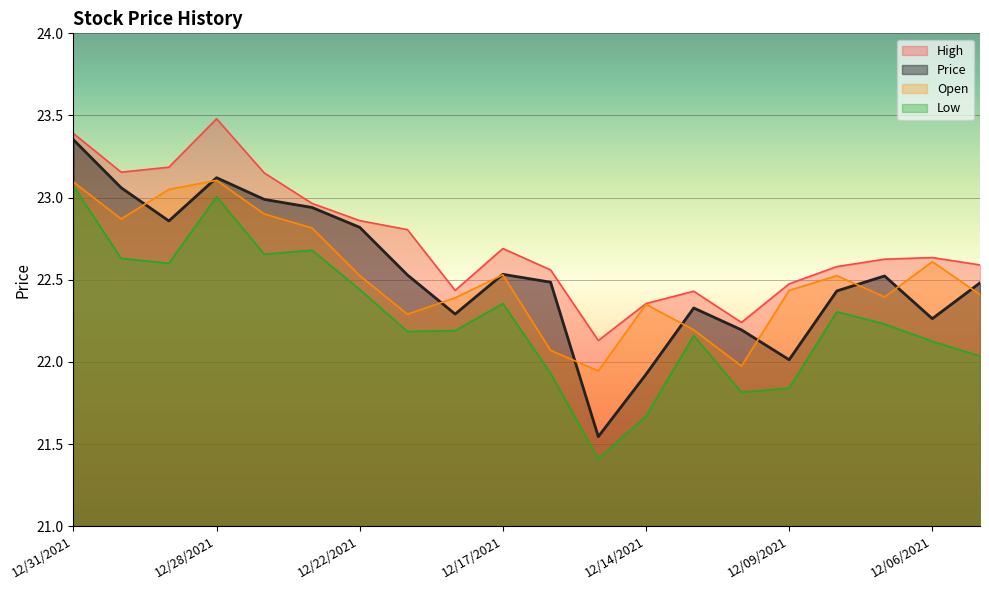

What is the difference between the highest and lowest values at 12/28/2021?

0.5